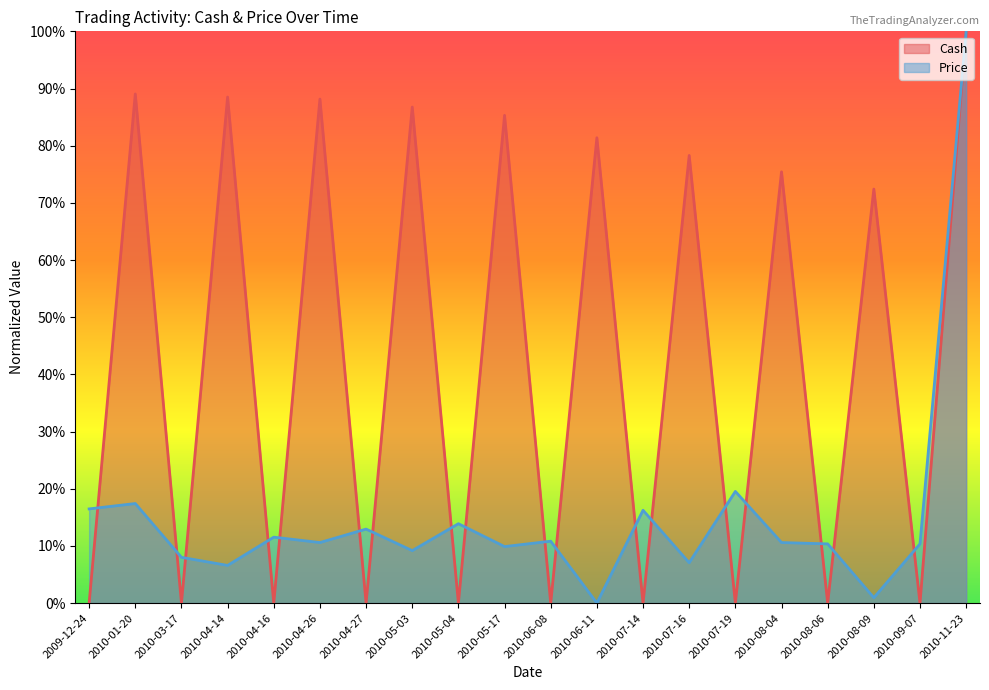

Does the chart have visible grid lines?

No